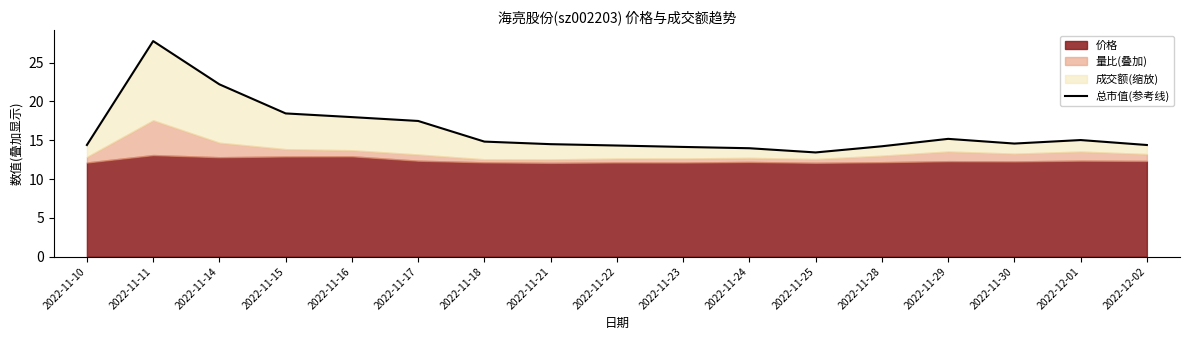

What is the change in value from 2022-11-11 to 2022-11-16?

-9.8